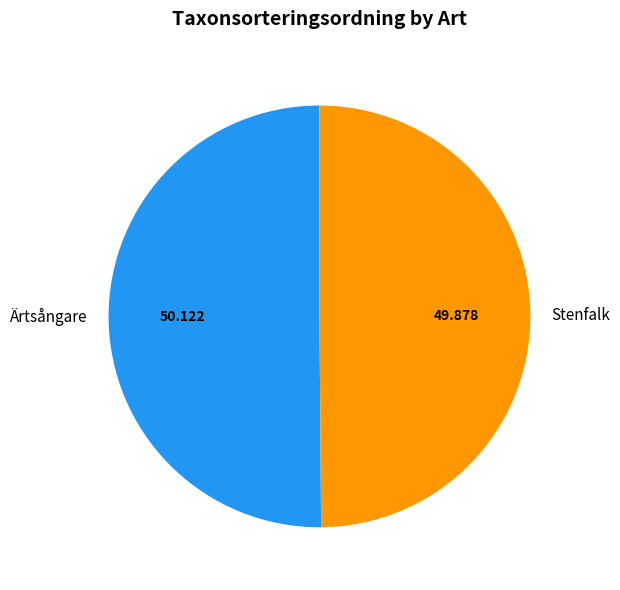

True or false: Ärtsångare accounts for 37% of the total.

False